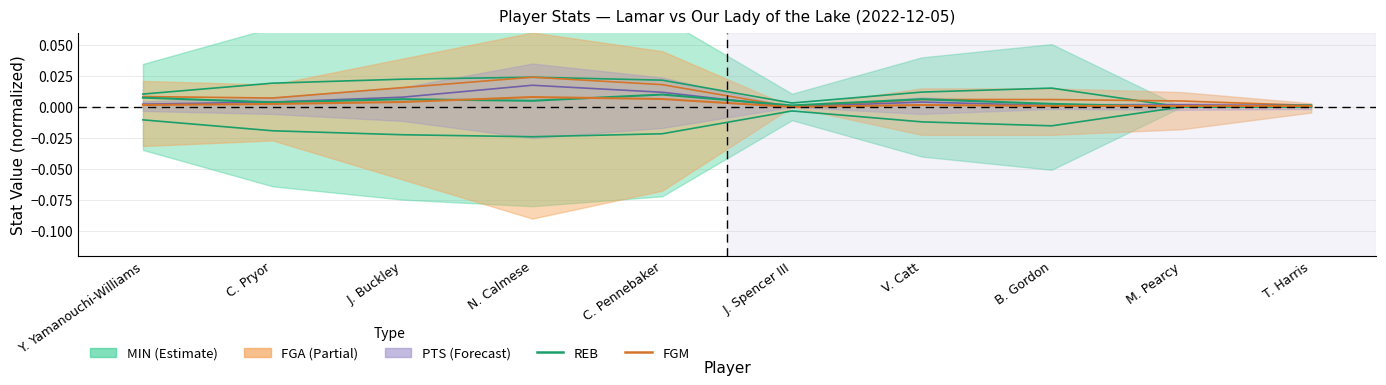

How many categories are shown in the chart?

10